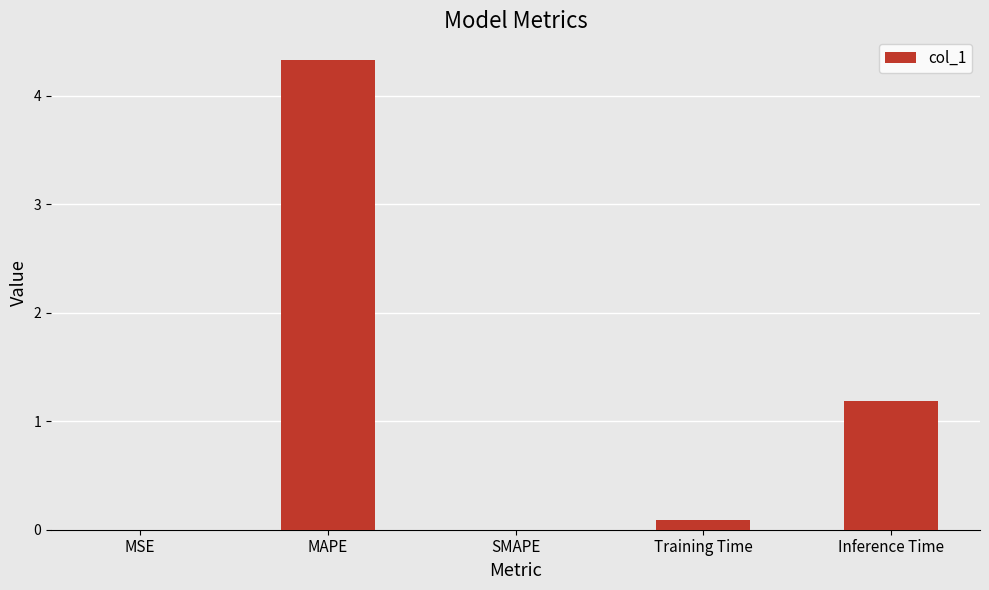

Which category has the highest value across all series?

MAPE